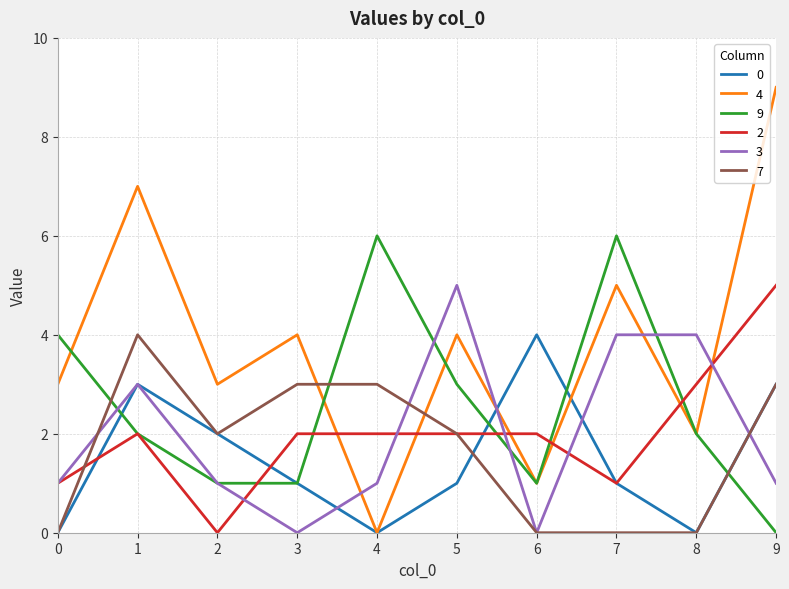

Where is the first local minimum for 7?

2